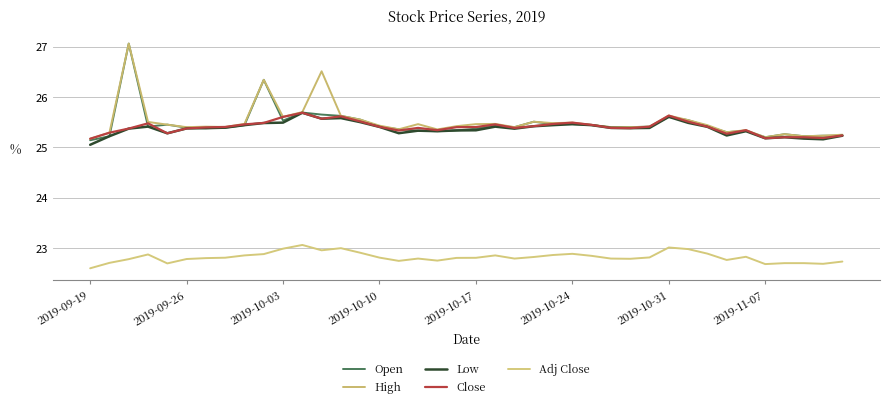

Is this an area chart (filled region under the line)?

No